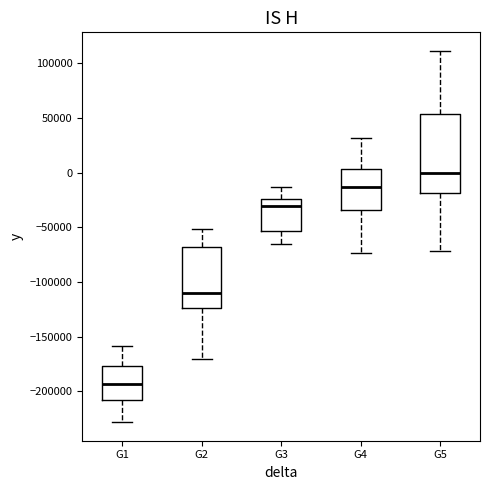

Reading left to right, read every box against the y-axis: the position of its median line, the range the box covers, and the ends of its whiskers. The values are not printed on the chart, so give them approximately, as read against the axis.

G1: median -195000, box -210000 to -175000, whiskers -230000 to -160000
G2: median -110000, box -125000 to -70000, whiskers -170000 to -50000
G3: median -30000, box -55000 to -25000, whiskers -65000 to -15000
G4: median -15000, box -35000 to 5000, whiskers -75000 to 30000
G5: median 0, box -20000 to 55000, whiskers -70000 to 110000